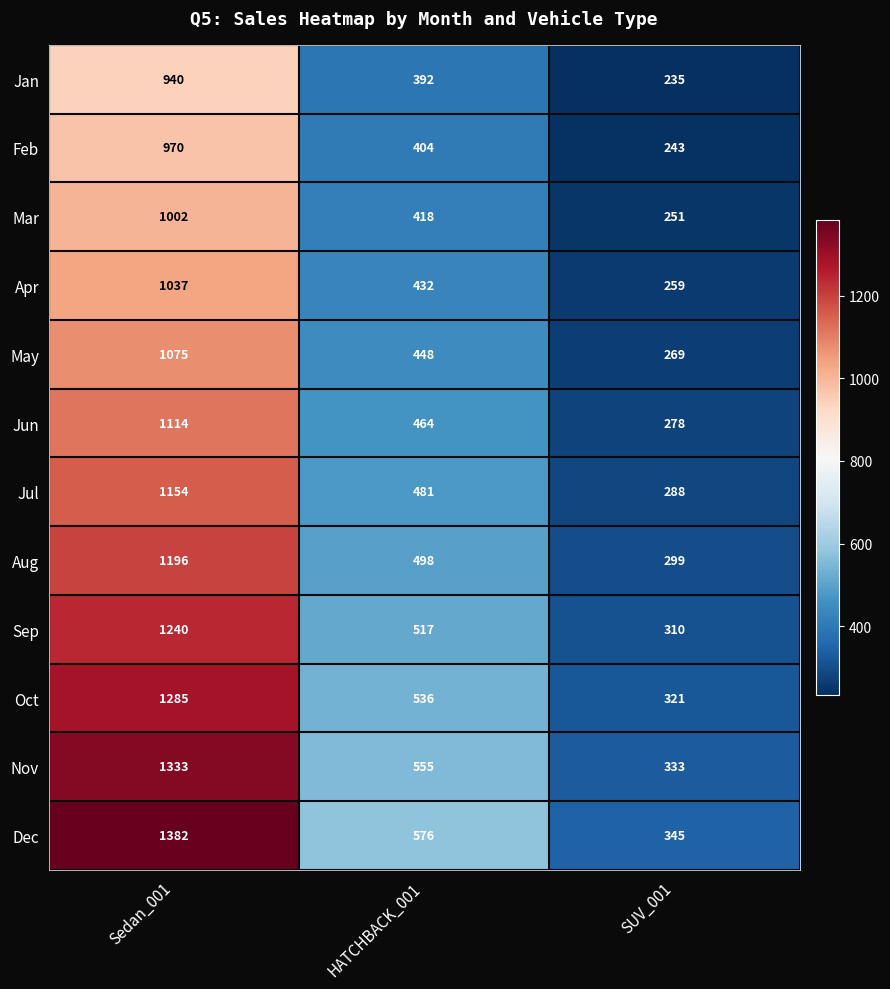

Which series changed the most between Sedan_001 and SUV_001?

Dec